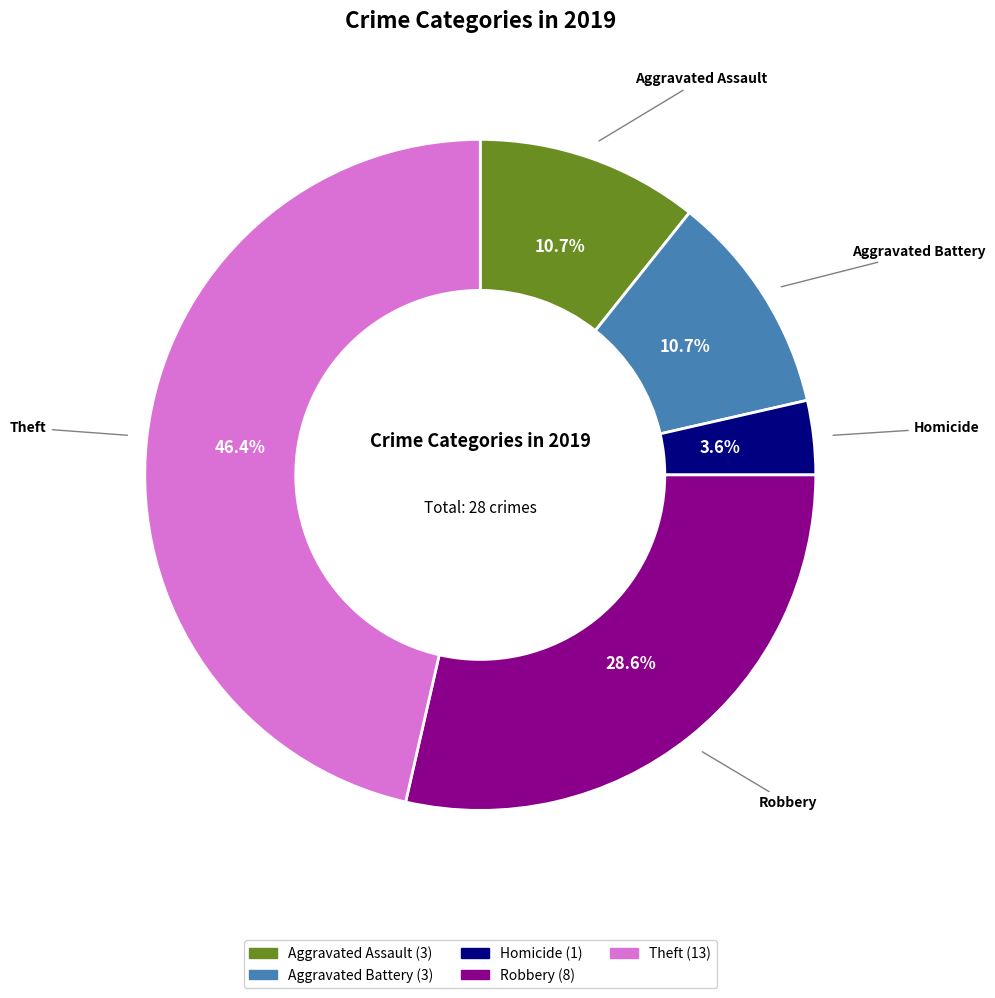

Is there any slice that represents more than half of the pie?

No